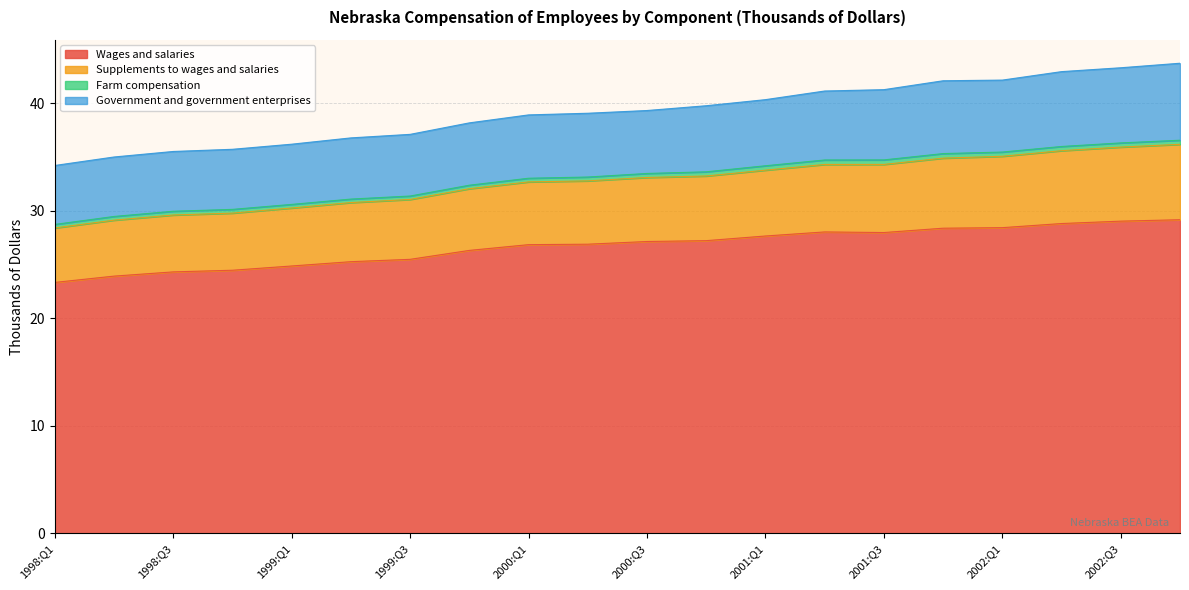

What is the minimum value for Wages and salaries?

23.3